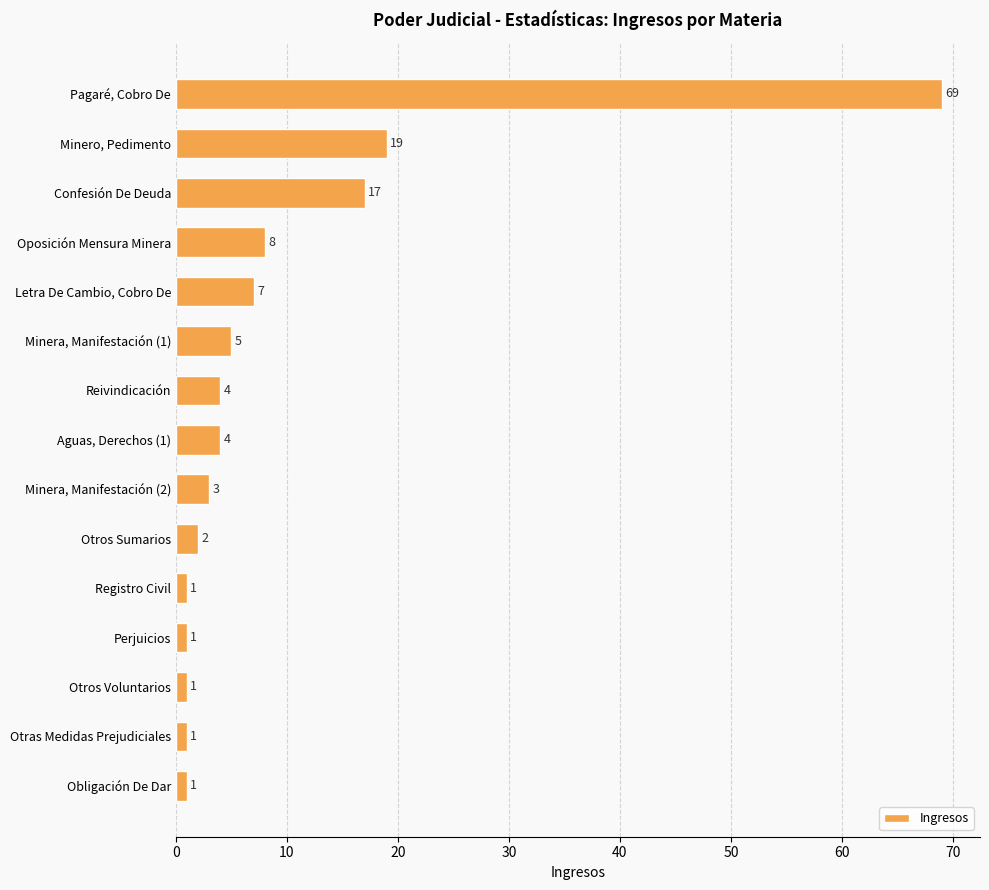

What is the minimum value shown in the chart?

1